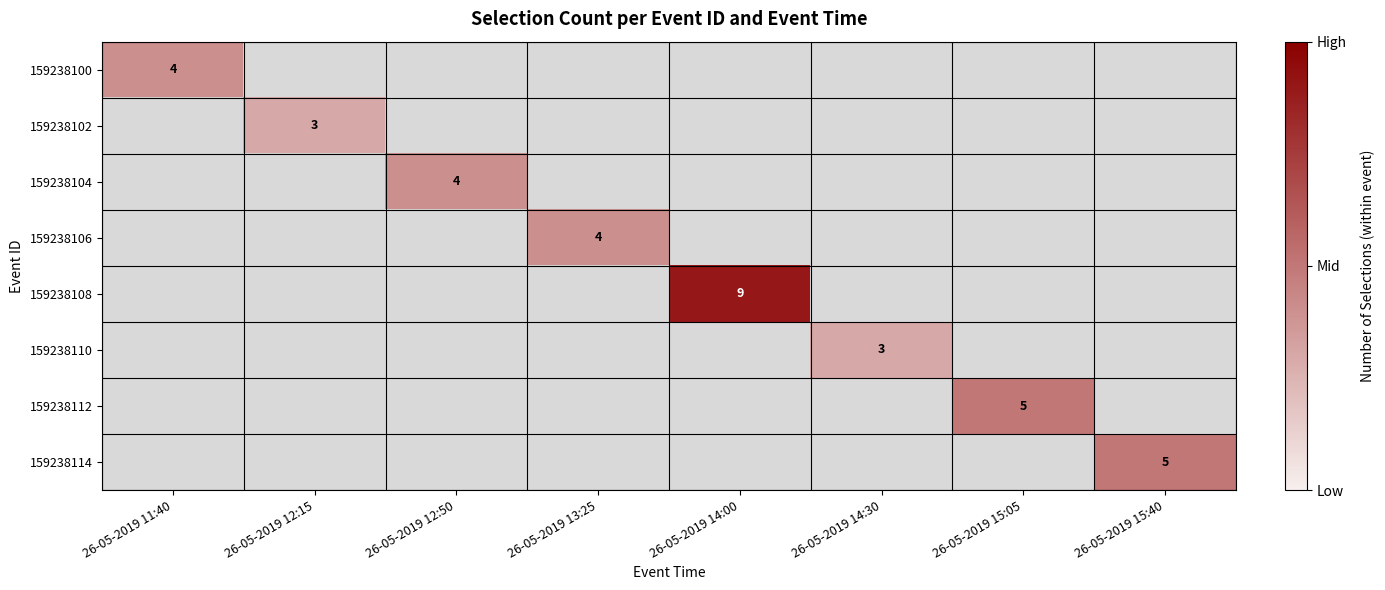

Is it true that 159238112 equals 5 at 26-05-2019 15:05?

True